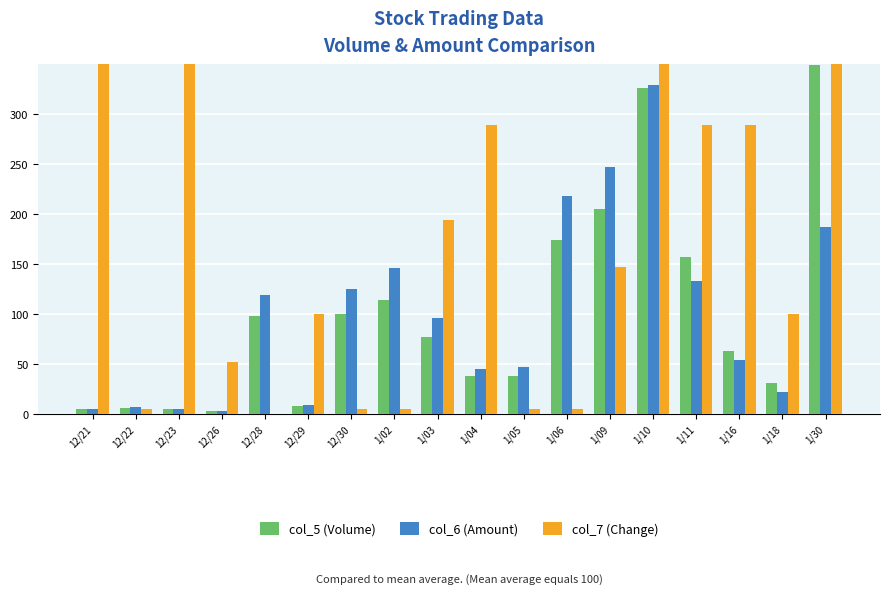

How many distinct data groups are displayed?

3